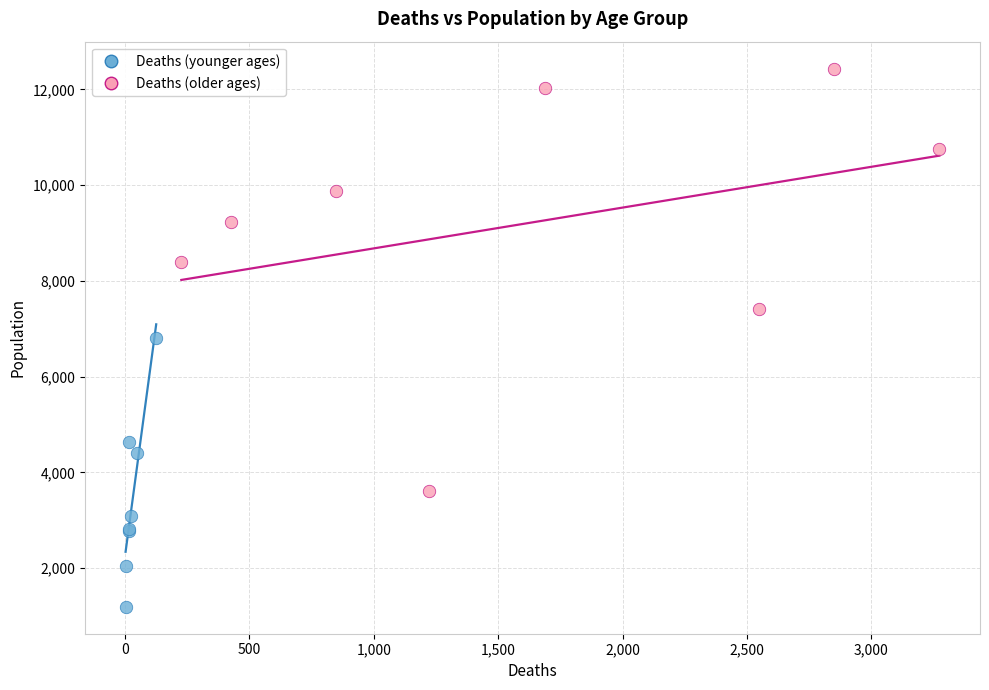

Which series contains the highest Y value?

Deaths (older ages)